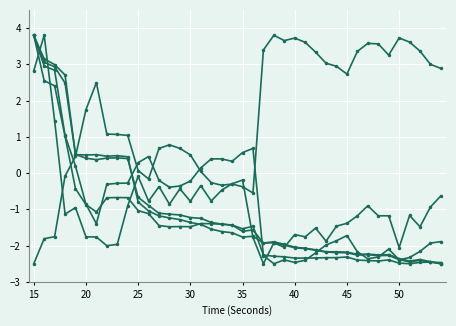

The hjorthComplexity_EEG series shows 0.1 at 30. True or false?

False